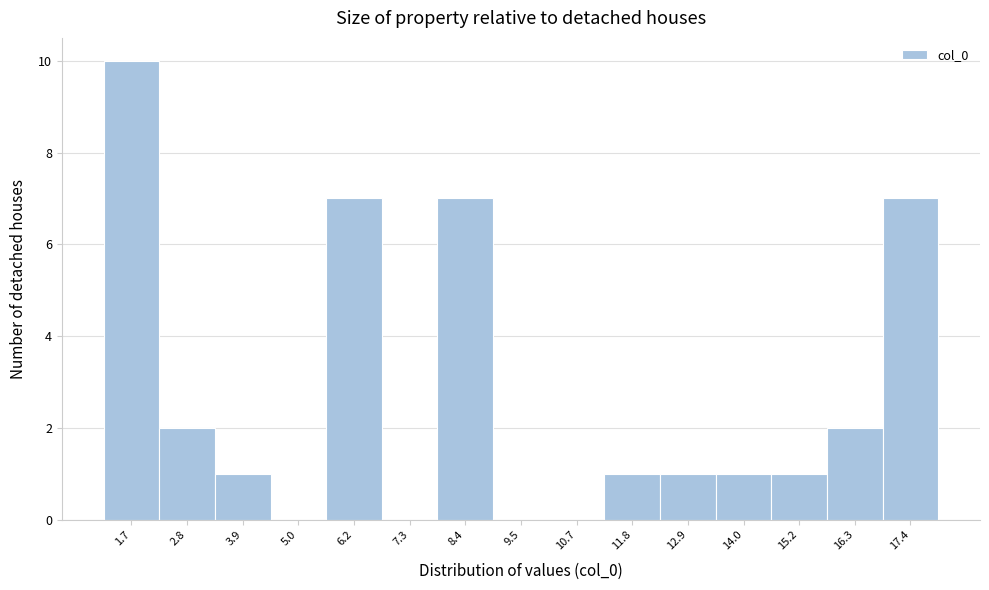

Reading left to right, list every bar in this chart as the range it spans on the x-axis followed by its height. Neither the bar edges nor the heights are printed on the chart, so give them approximately, as read against the axes.

1.0 to 2.2: 10
2.2 to 3.4: 2
3.4 to 4.4: 1
4.4 to 5.6: 0
5.6 to 6.8: 7
6.8 to 7.8: 0
7.8 to 9.0: 7
9.0 to 10.0: 0
10.0 to 11.2: 0
11.2 to 12.4: 1
12.4 to 13.4: 1
13.4 to 14.6: 1
14.6 to 15.8: 1
15.8 to 16.8: 2
16.8 to 18.0: 7